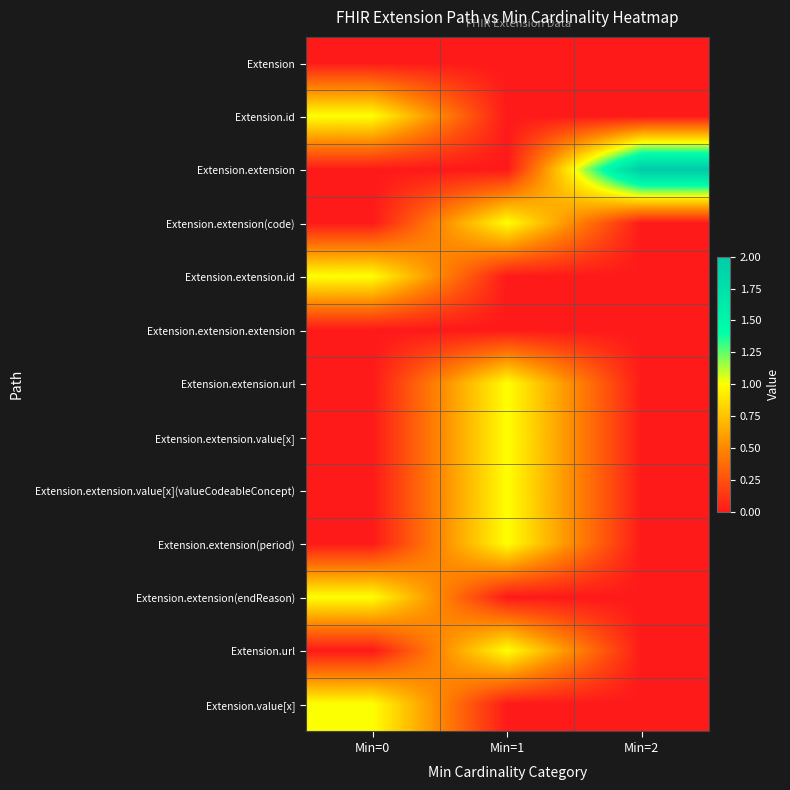

Reading left to right, list all the values displayed in this chart.

Extension: Min=0=0	Min=1=0	Min=2=0
Extension.id: Min=0=1	Min=1=0	Min=2=0
Extension.extension: Min=0=0	Min=1=0	Min=2=2
Extension.extension(code): Min=0=0	Min=1=1	Min=2=0
Extension.extension.id: Min=0=1	Min=1=0	Min=2=0
Extension.extension.extension: Min=0=0	Min=1=0	Min=2=0
Extension.extension.url: Min=0=0	Min=1=1	Min=2=0
Extension.extension.value[x]: Min=0=0	Min=1=1	Min=2=0
Extension.extension.value[x](valueCodeableConcept): Min=0=0	Min=1=1	Min=2=0
Extension.extension(period): Min=0=0	Min=1=1	Min=2=0
Extension.extension(endReason): Min=0=1	Min=1=0	Min=2=0
Extension.url: Min=0=0	Min=1=1	Min=2=0
Extension.value[x]: Min=0=1	Min=1=0	Min=2=0